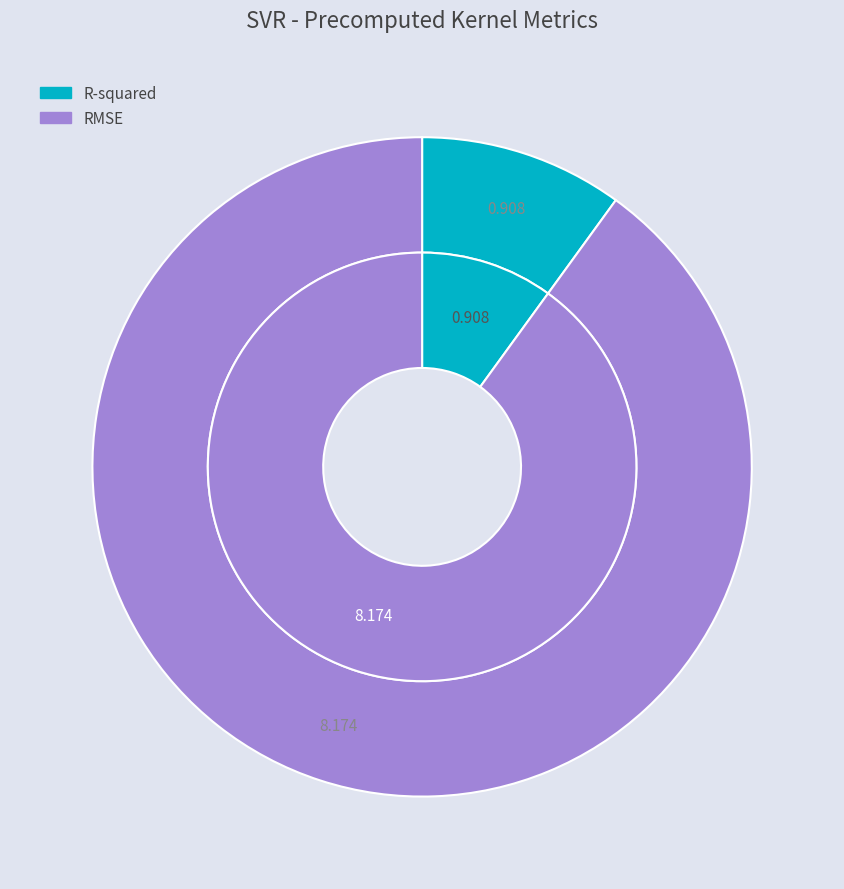

Is it true that RMSE is 90% of the pie?

True